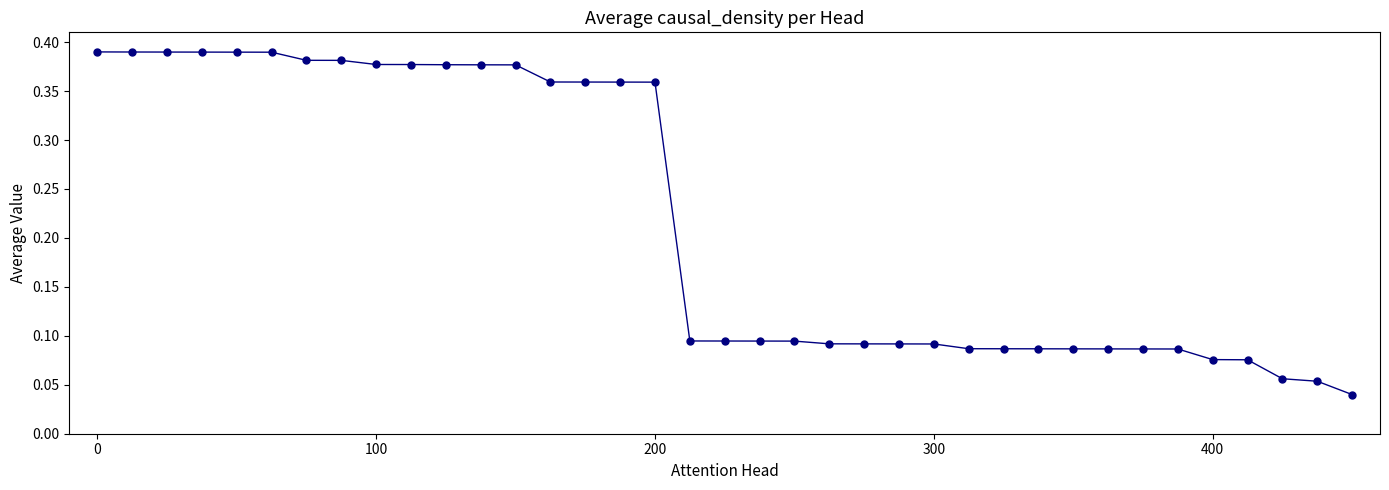

Count the values in the range 0 to 1.

37